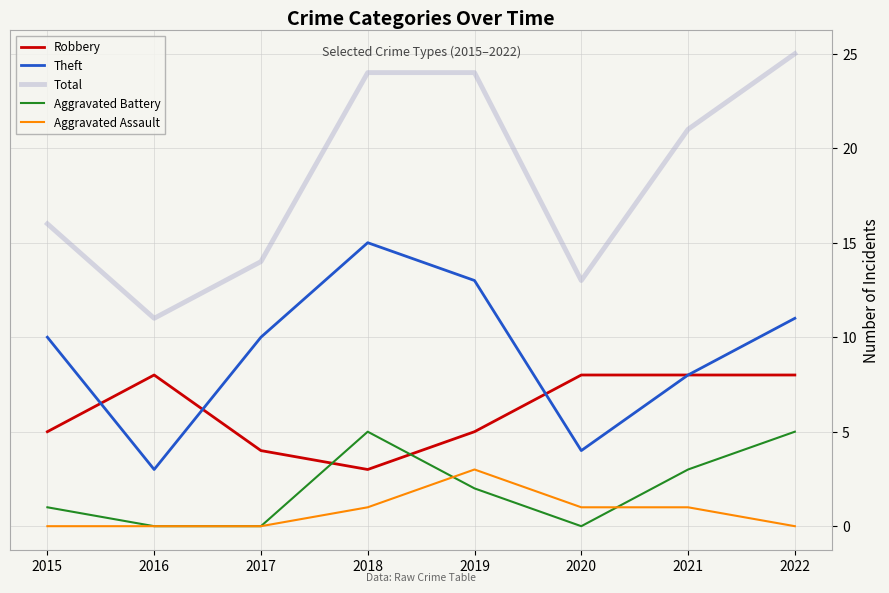

True or false: Aggravated Assault and Robbery intersect in this chart.

False